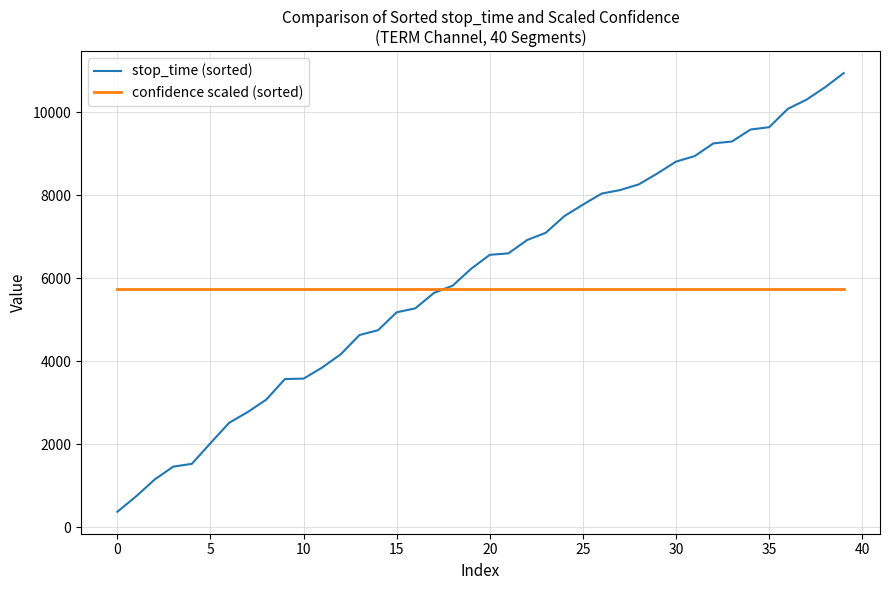

Rank the series by their maximum value, from highest to lowest.

stop_time (sorted), confidence scaled (sorted)